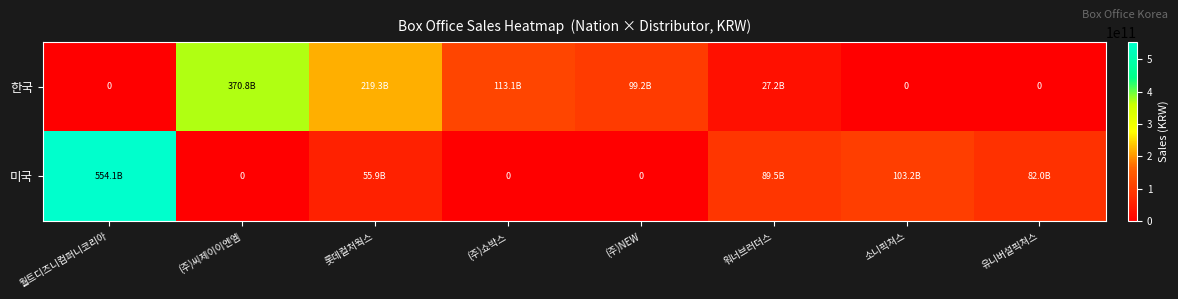

What is the total value across all series at 워너브러더스?

116736741617